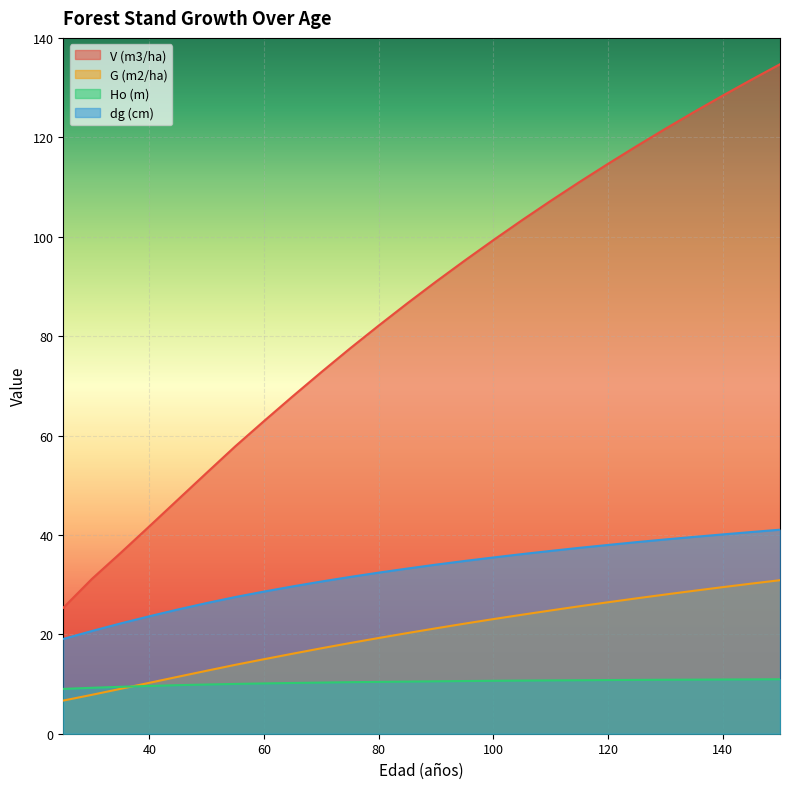

Which series has the largest total across all categories?

V (m3/ha)